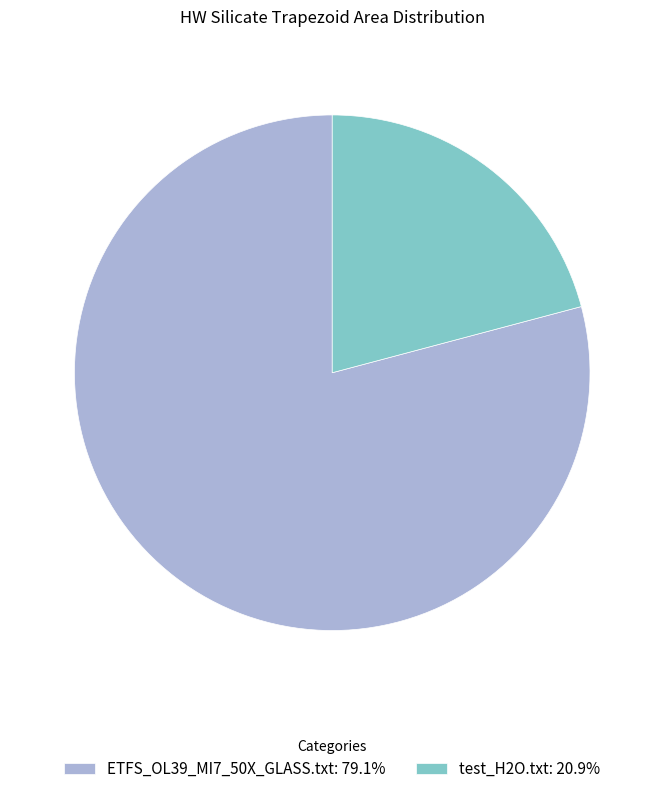

What is the smallest slice in the pie chart?

test_H2O.txt